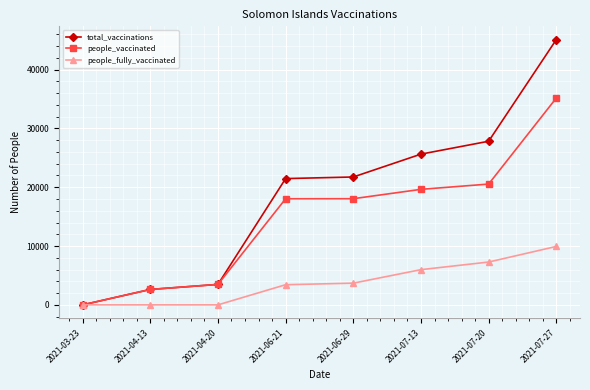

Is the value of people_vaccinated at 2021-03-23 greater than the value of total_vaccinations at 2021-06-29?

No